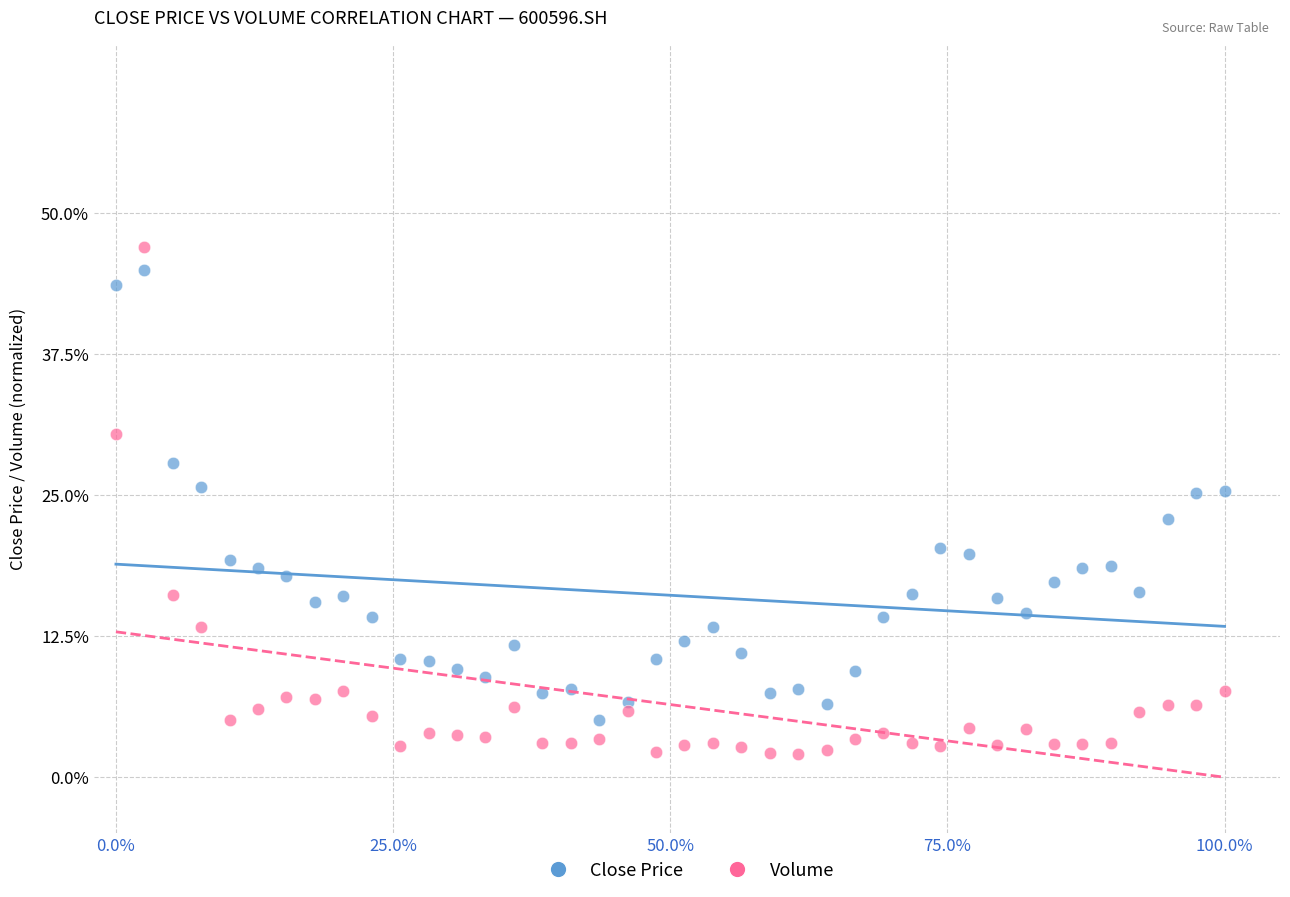

Which series contains the lowest Y value?

Volume